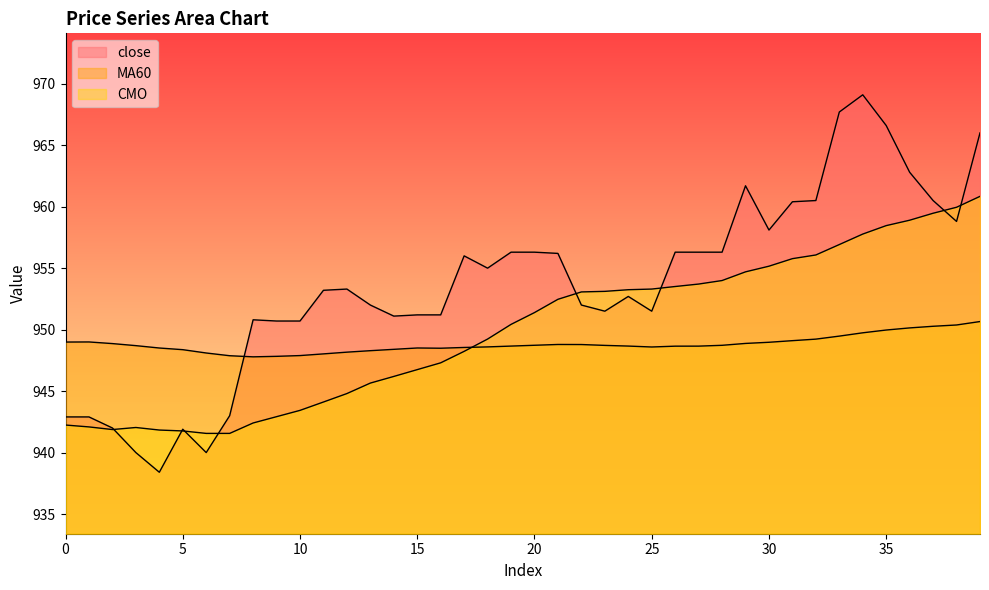

What is the value of the close point at the 30th from the left?

961.7